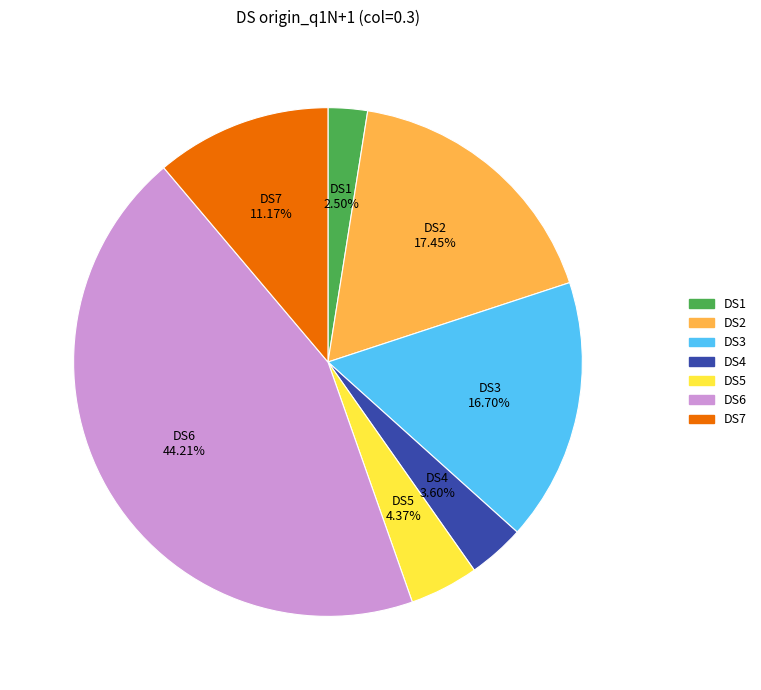

Is the sum of DS5 and DS7 greater than half?

No